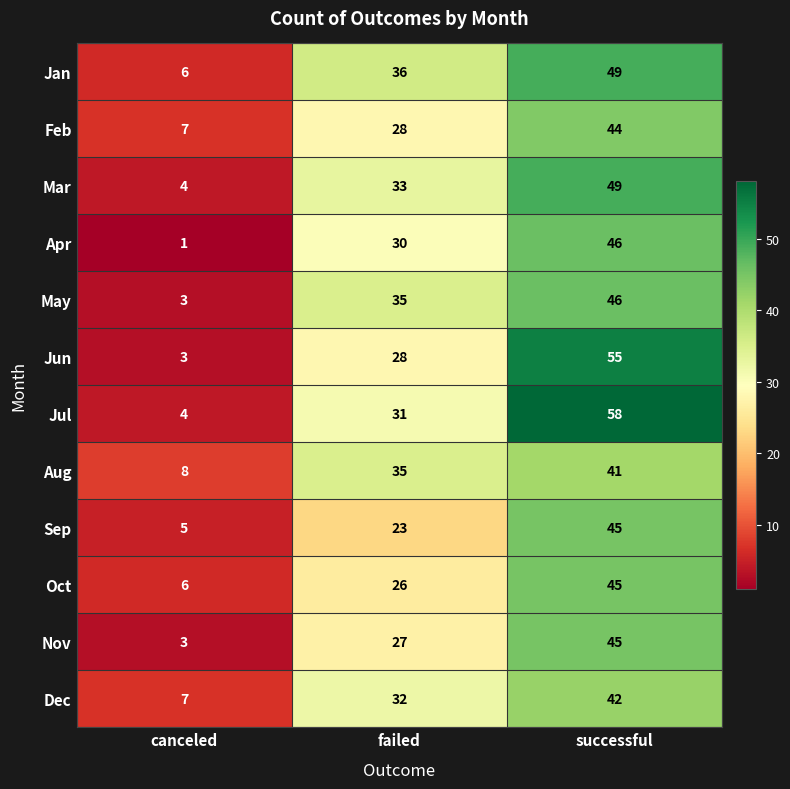

What is the difference between the maximum and minimum values in the Oct series?

39